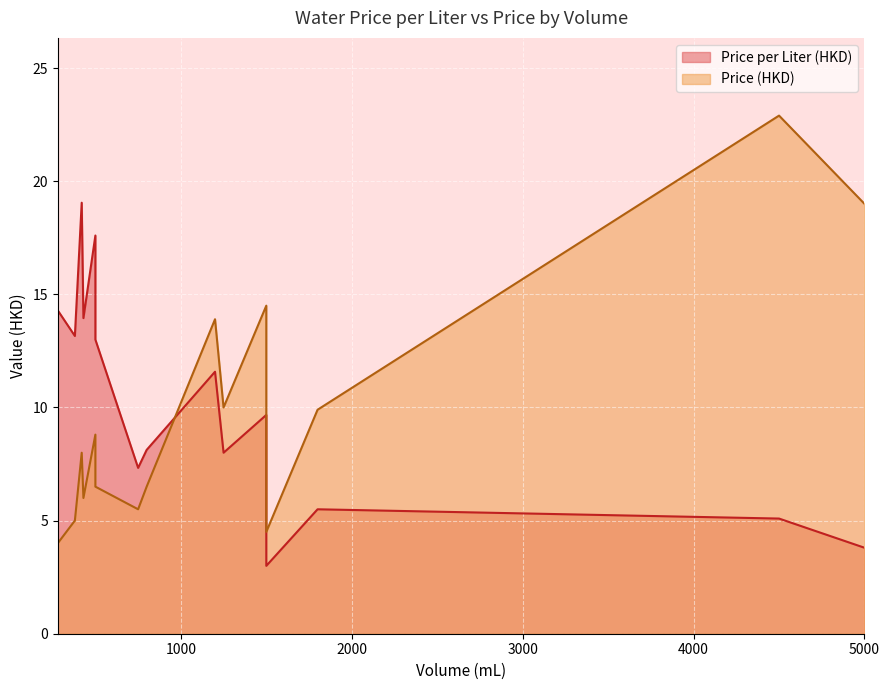

The Price per Liter (HKD) series shows 9.7 at 1800. True or false?

False